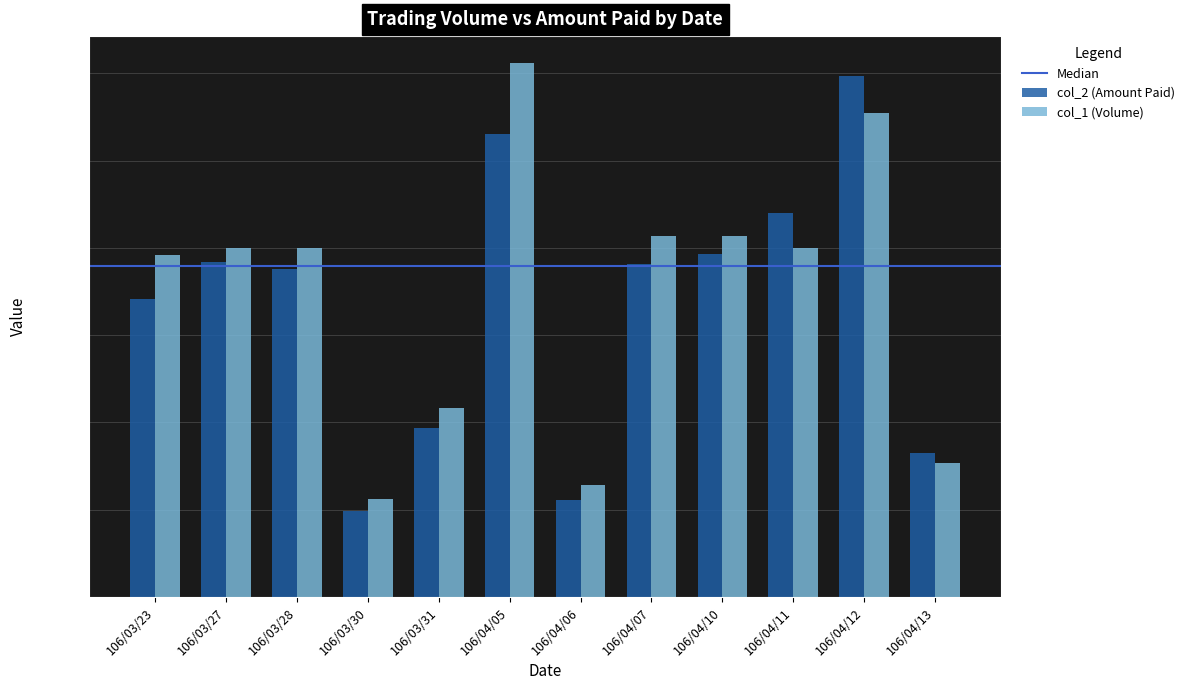

At which label does col_1 (Volume) reach its peak?

106/04/05